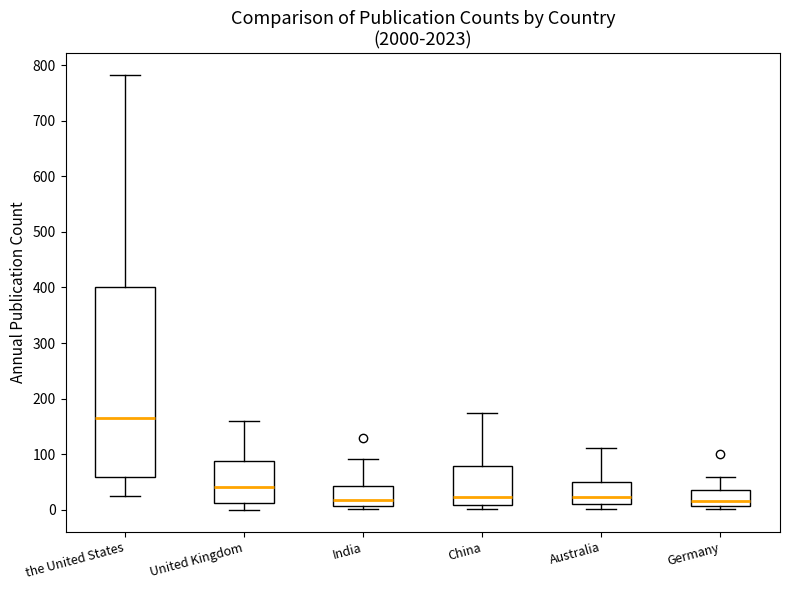

Reading left to right, transcribe this box plot: for each box, give where its median line is, the range the box spans, and where its two whiskers end, as read against the y-axis. The values are not printed on the chart, so give them approximately, as read against the axis.

the United States: median 160, box 60 to 400, whiskers 30 to 780
United Kingdom: median 40, box 10 to 90, whiskers 0 to 160
India: median 20, box 10 to 40, whiskers 0 to 90
China: median 20, box 10 to 80, whiskers 0 to 180
Australia: median 20, box 10 to 50, whiskers 0 to 110
Germany: median 20, box 10 to 40, whiskers 0 to 60